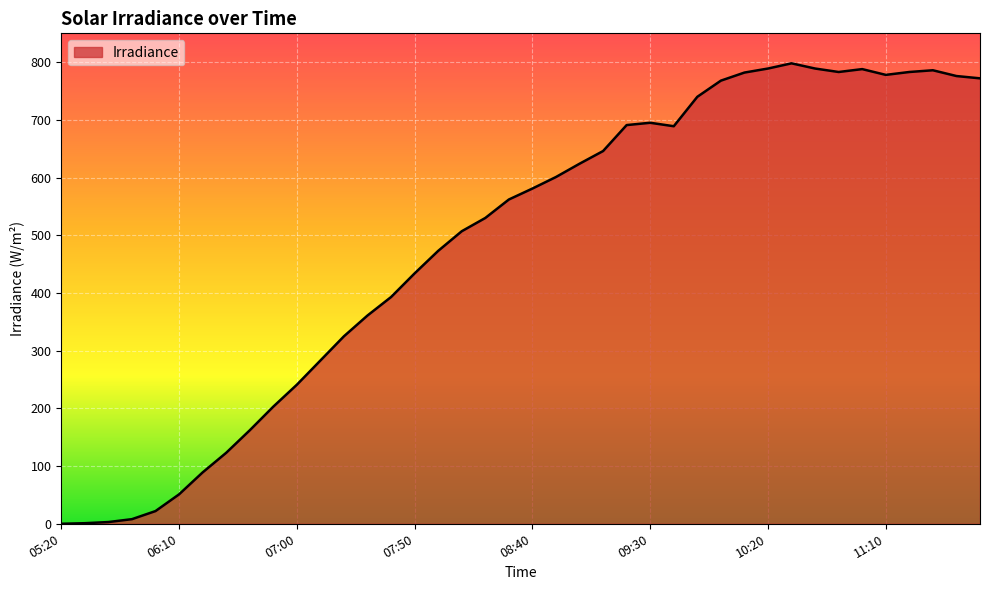

Does the chart have visible grid lines?

Yes